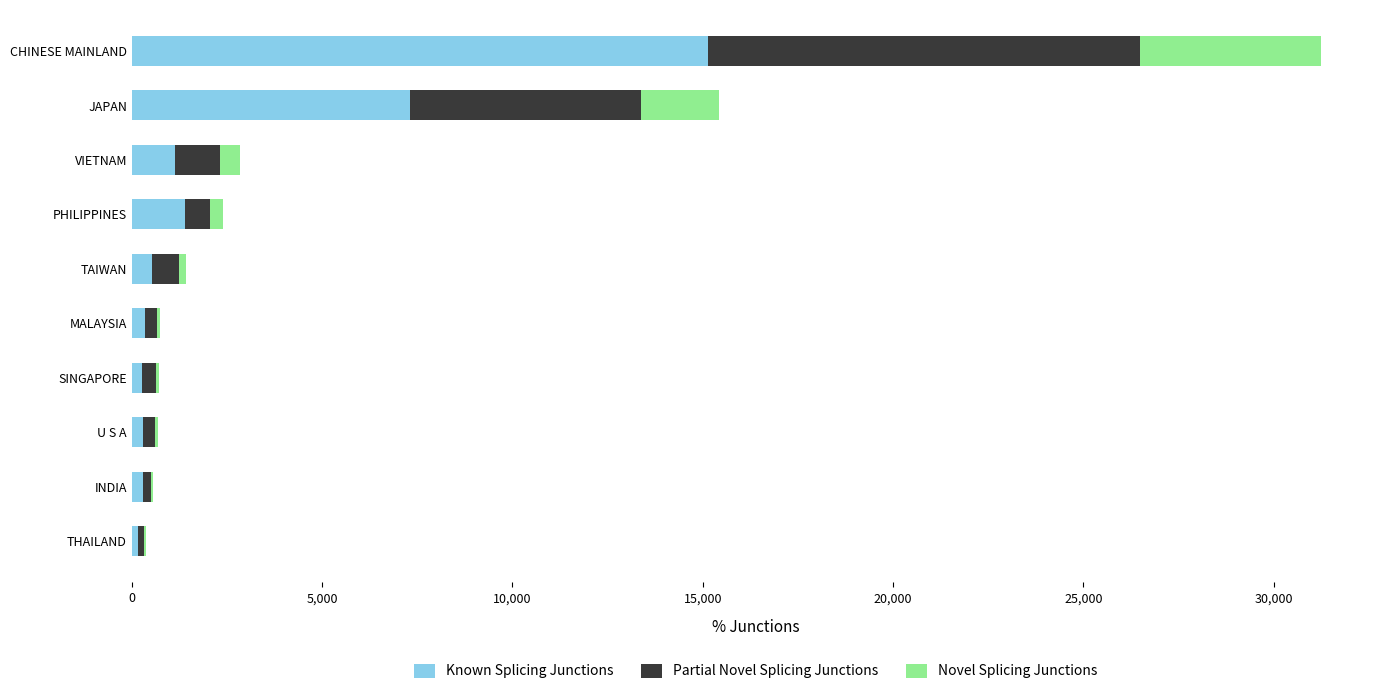

What is the maximum value for Known Splicing Junctions?

15148.0